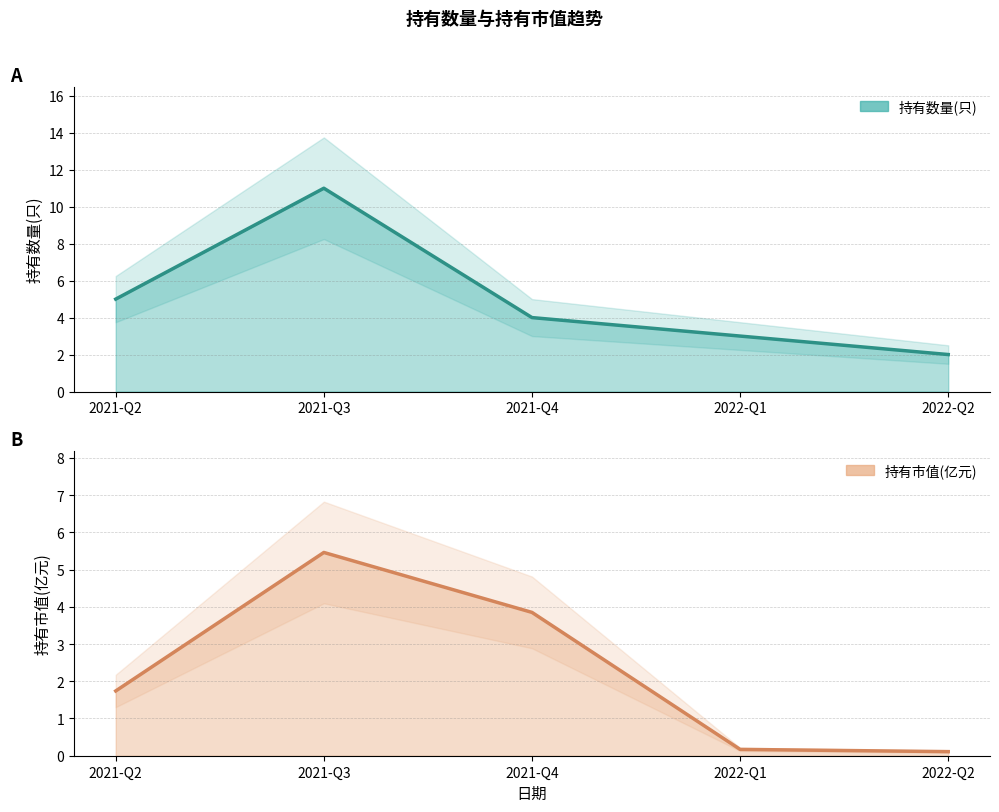

At how many categories does at least one series exceed 10?

1